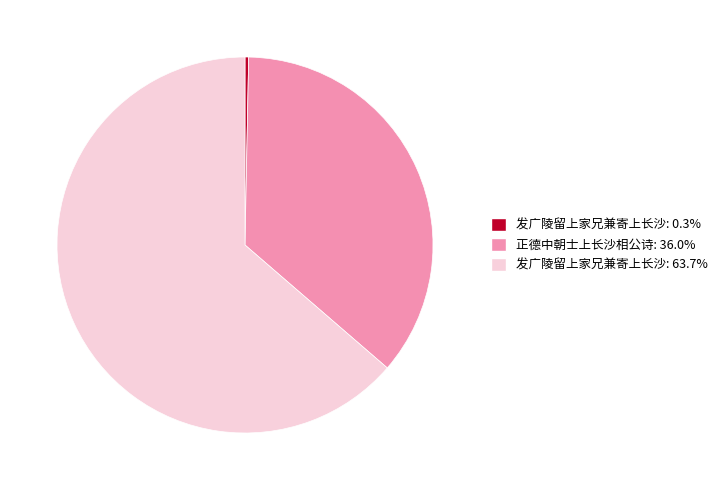

Does any single category account for the majority?

Yes